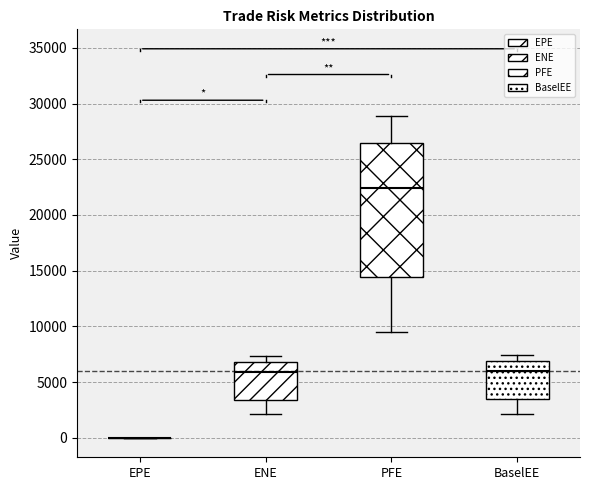

Reading left to right, read every box against the y-axis: the position of its median line, the range the box covers, and the ends of its whiskers. The values are not printed on the chart, so give them approximately, as read against the axis.

EPE: box collapsed to a line at 0, whiskers 0 to 0
ENE: median 6000, box 3500 to 7000, whiskers 2000 to 7500
PFE: median 22500, box 14500 to 26500, whiskers 9500 to 29000
BaselEE: median 6000, box 3500 to 7000, whiskers 2000 to 7500